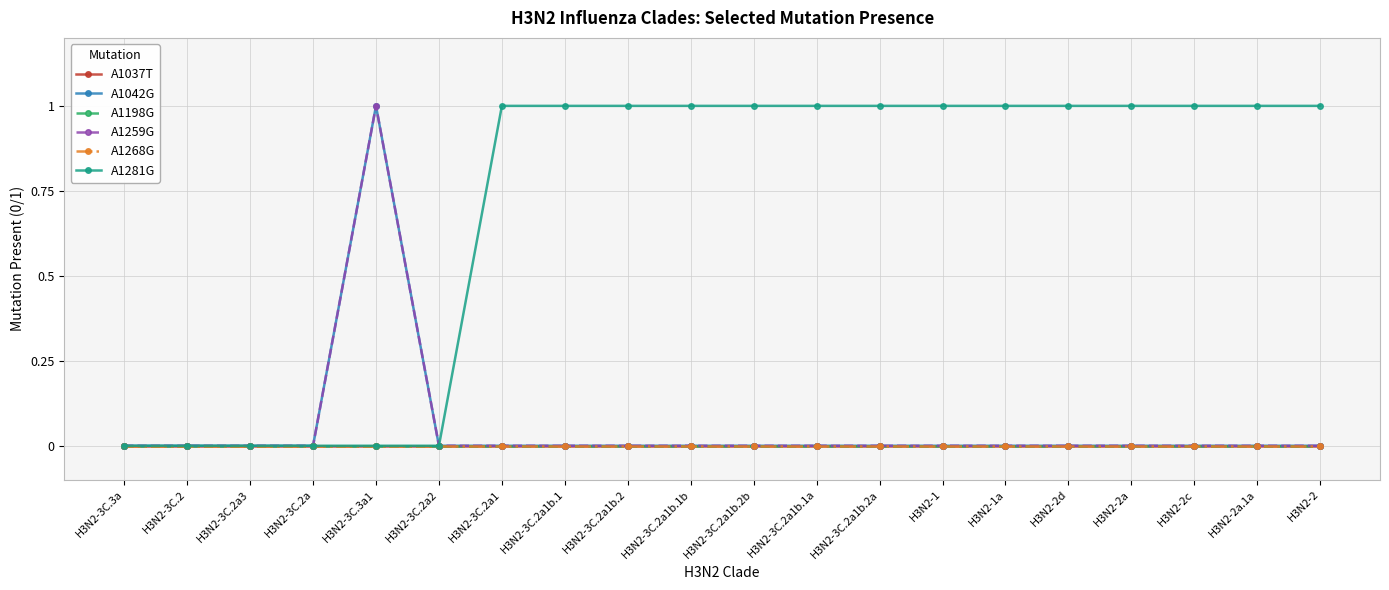

Is this an area chart (filled region under the line)?

No